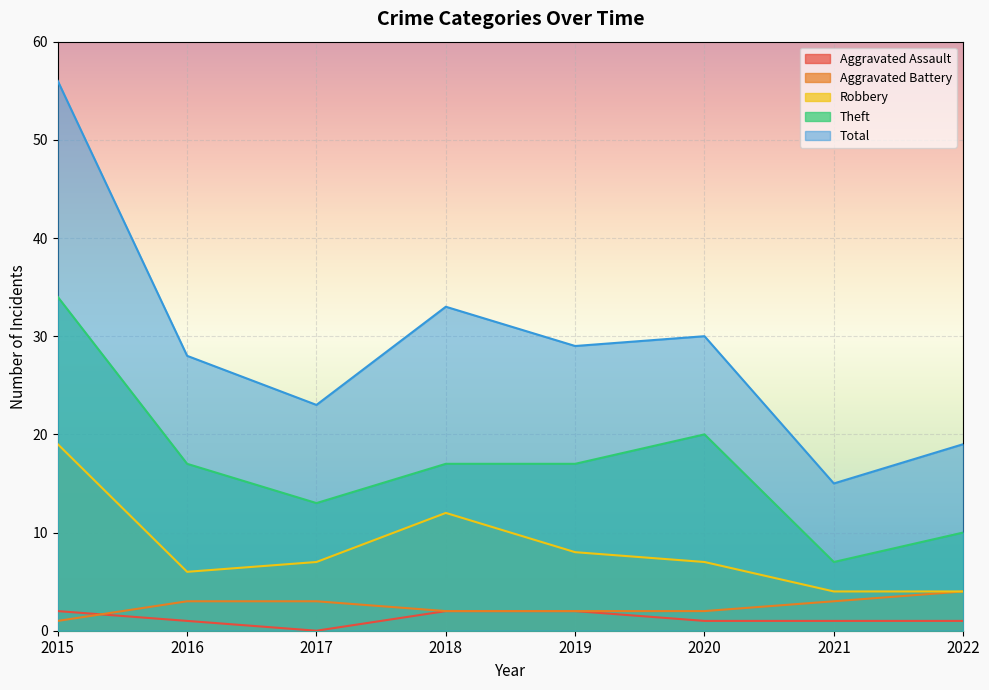

Is the value of Total at 2018 greater than the value of Aggravated Battery at 2015?

Yes